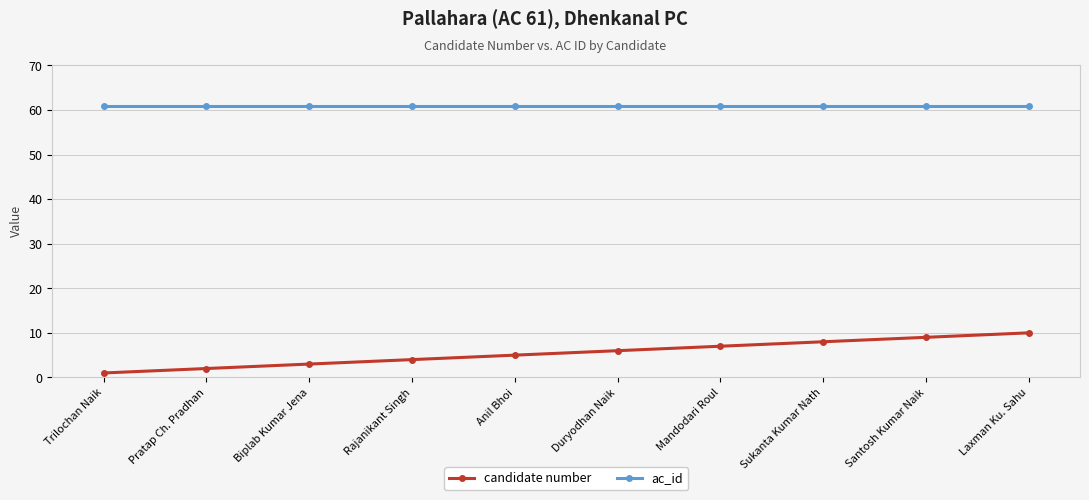

What is the lowest value of the ac_id series?

61